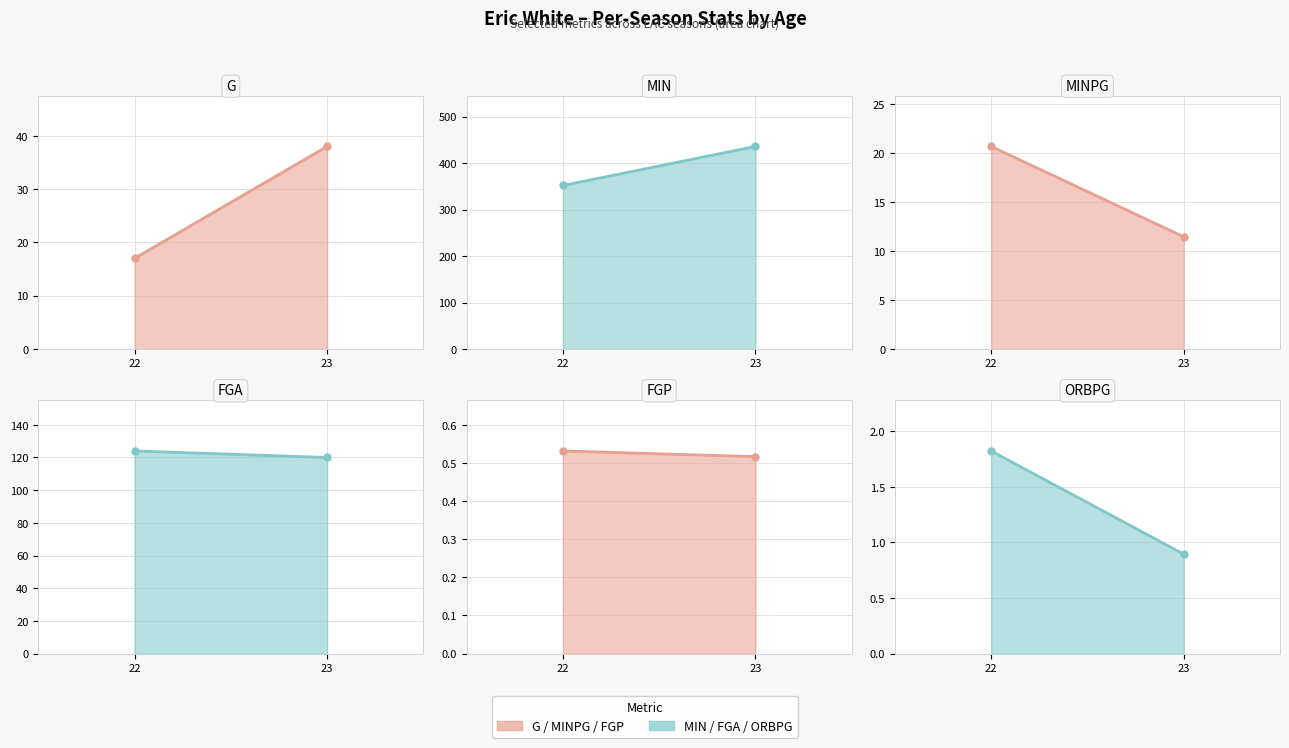

Rank the series at 23 from lowest to highest value.

FGP, ORBPG, MINPG, G, FGA, MIN